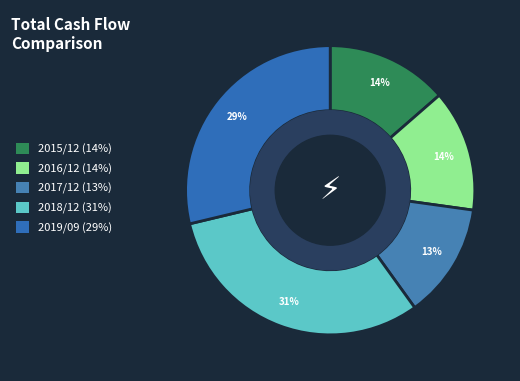

What percentage is NOT represented by 2017/12?

87.1%